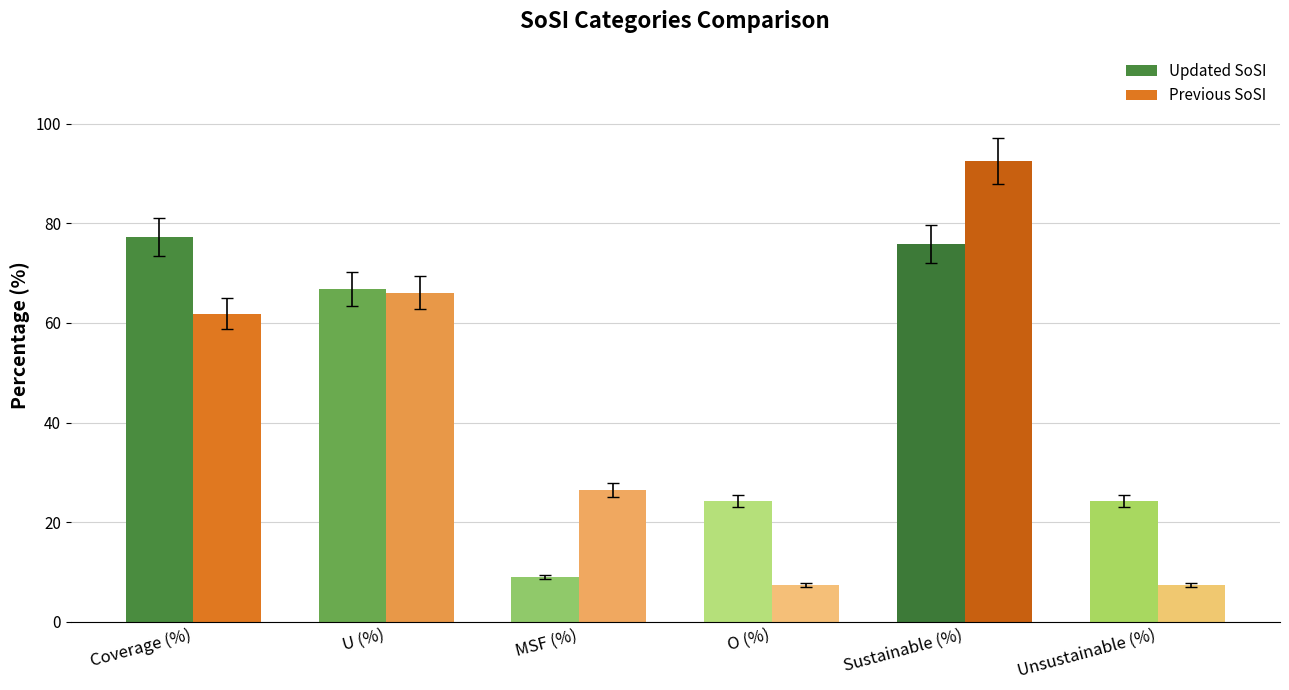

What position from the right is O (%)?

3